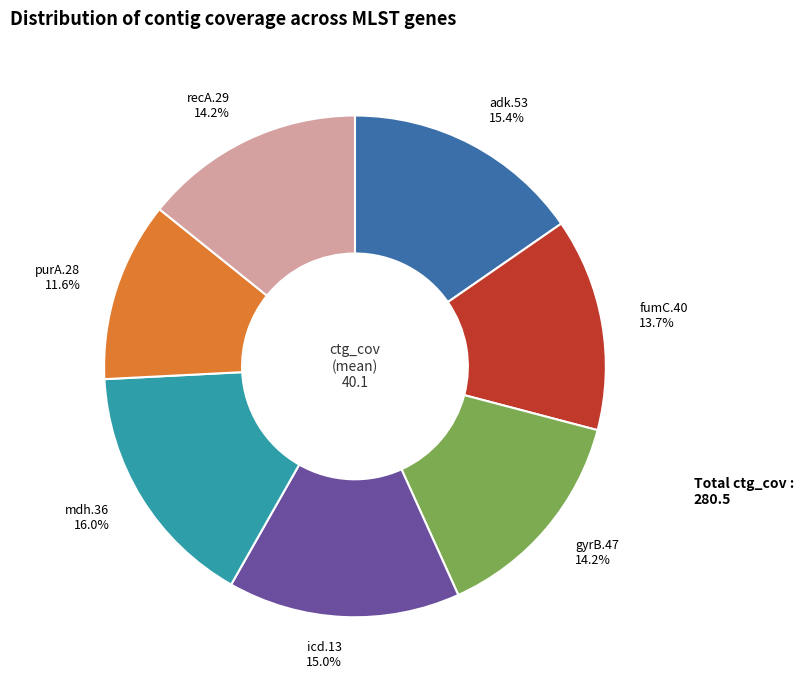

Combined, what portion of the pie is purA.28 and recA.29?

25.8%